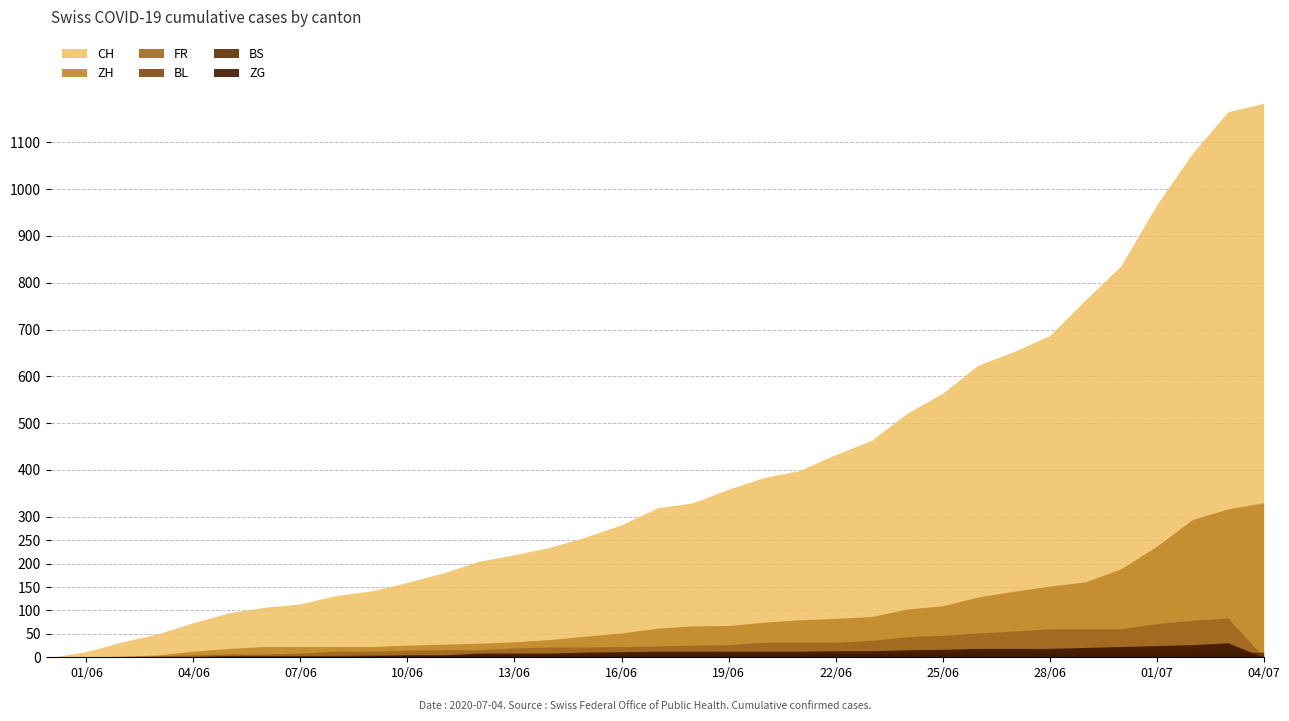

What is the sum of all BL values?

247